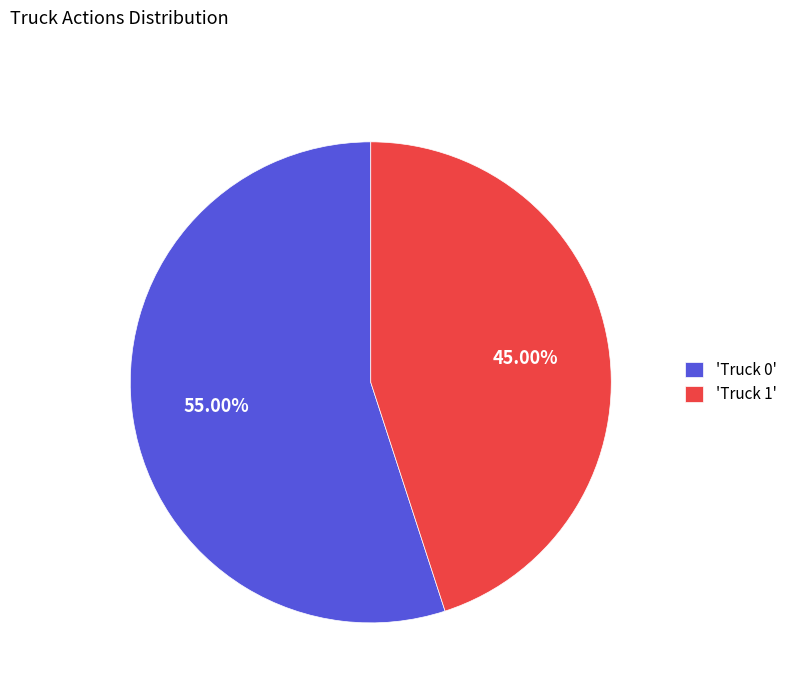

What is the ratio of the value at 'Truck 1' to the value at 'Truck 0'?

0.8